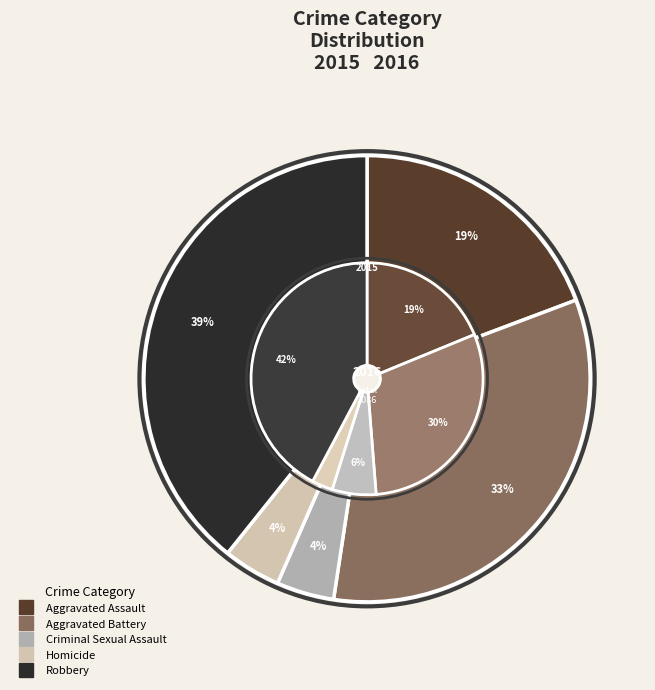

How many slices are in this pie chart?

5